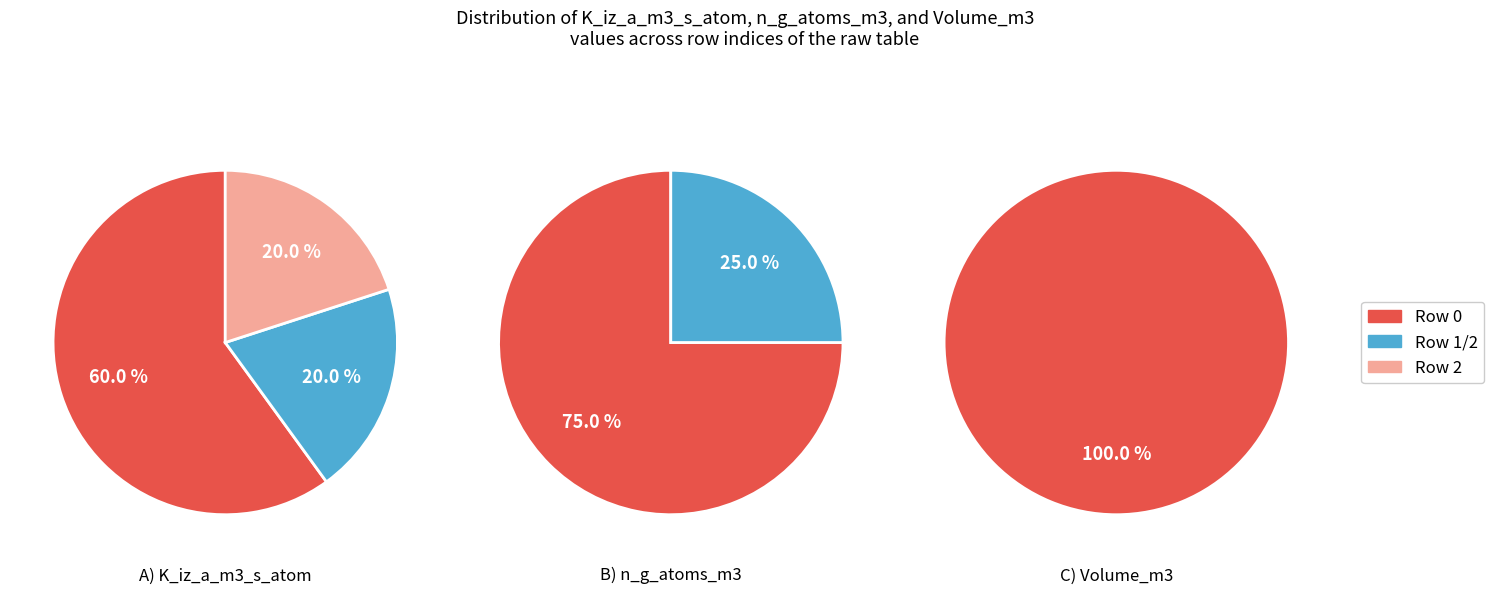

To the nearest percent, what is the difference between the 3 and 0 slice percentages?

60%